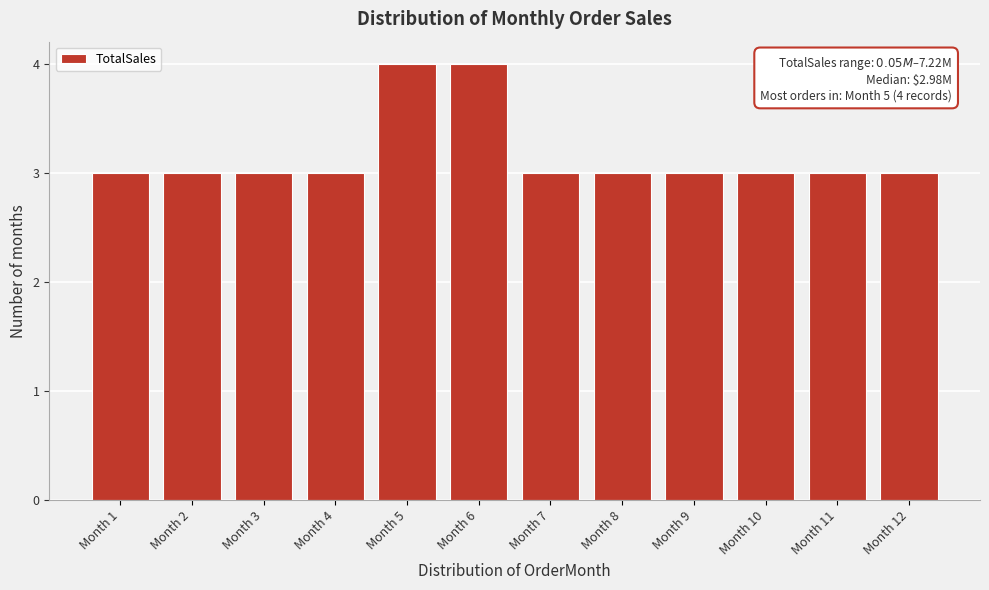

Reading right to left, what are all the values shown in this chart?

Month 12=3	Month 11=3	Month 10=3	Month 9=3	Month 8=3	Month 7=3	Month 6=4	Month 5=4	Month 4=3	Month 3=3	Month 2=3	Month 1=3